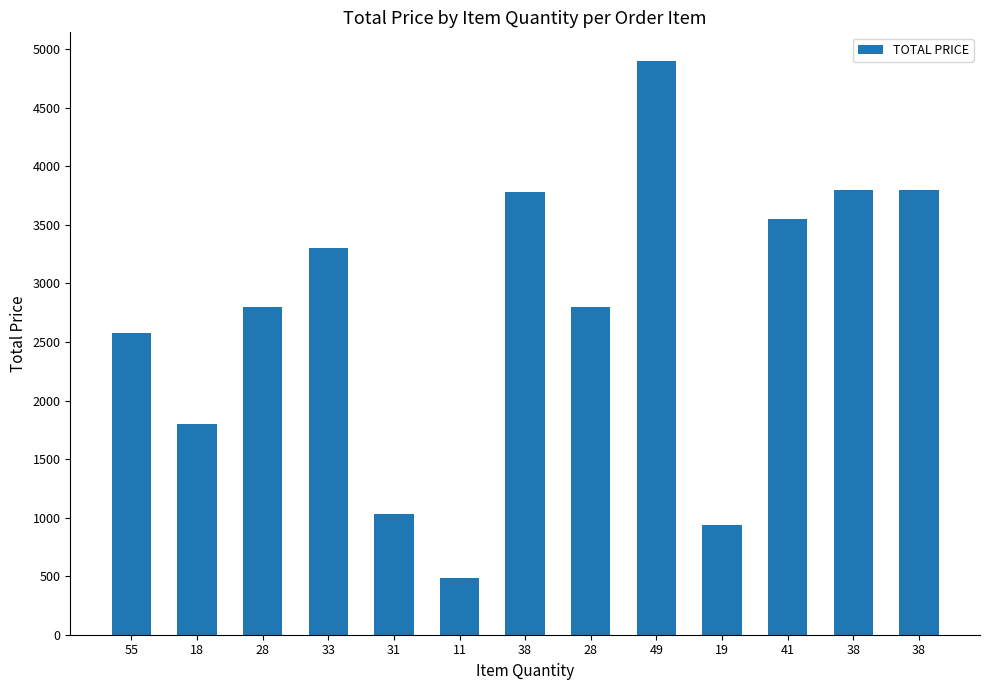

List the labels in order of value, largest first.

49, 38, 38, 38, 41, 33, 28, 28, 55, 18, 31, 19, 11